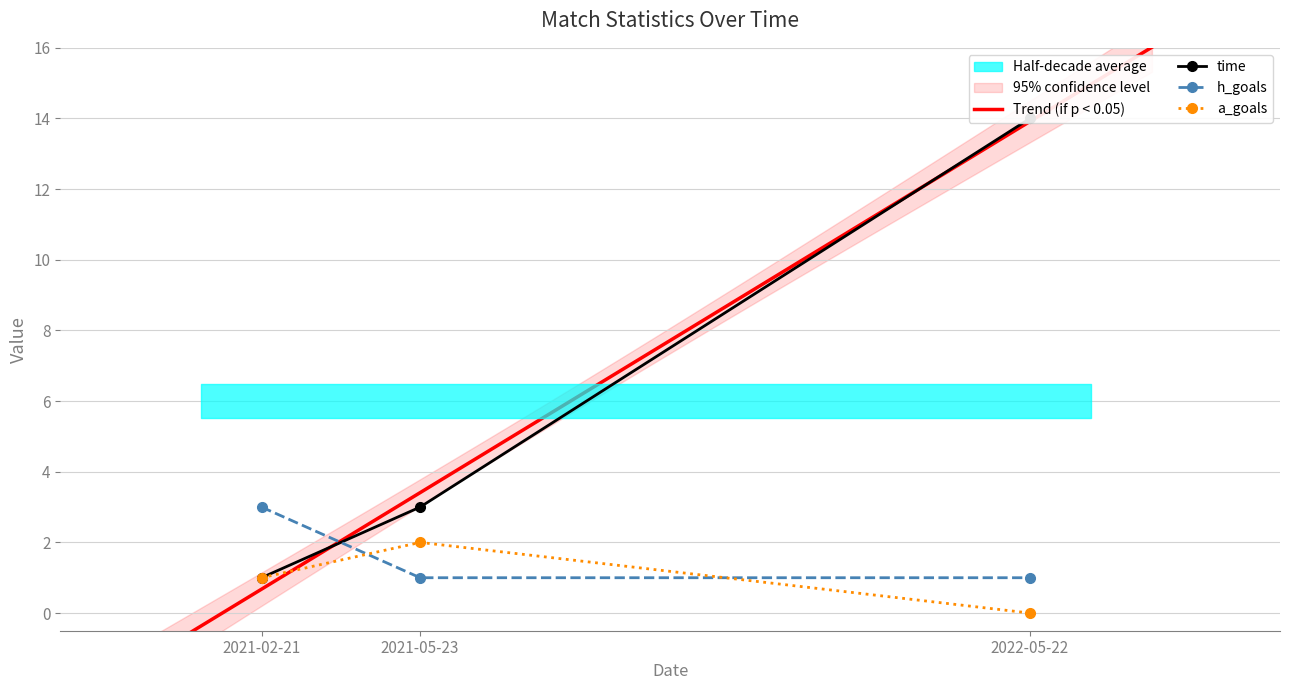

What is the difference between the maximum and minimum values in the h_goals series?

2